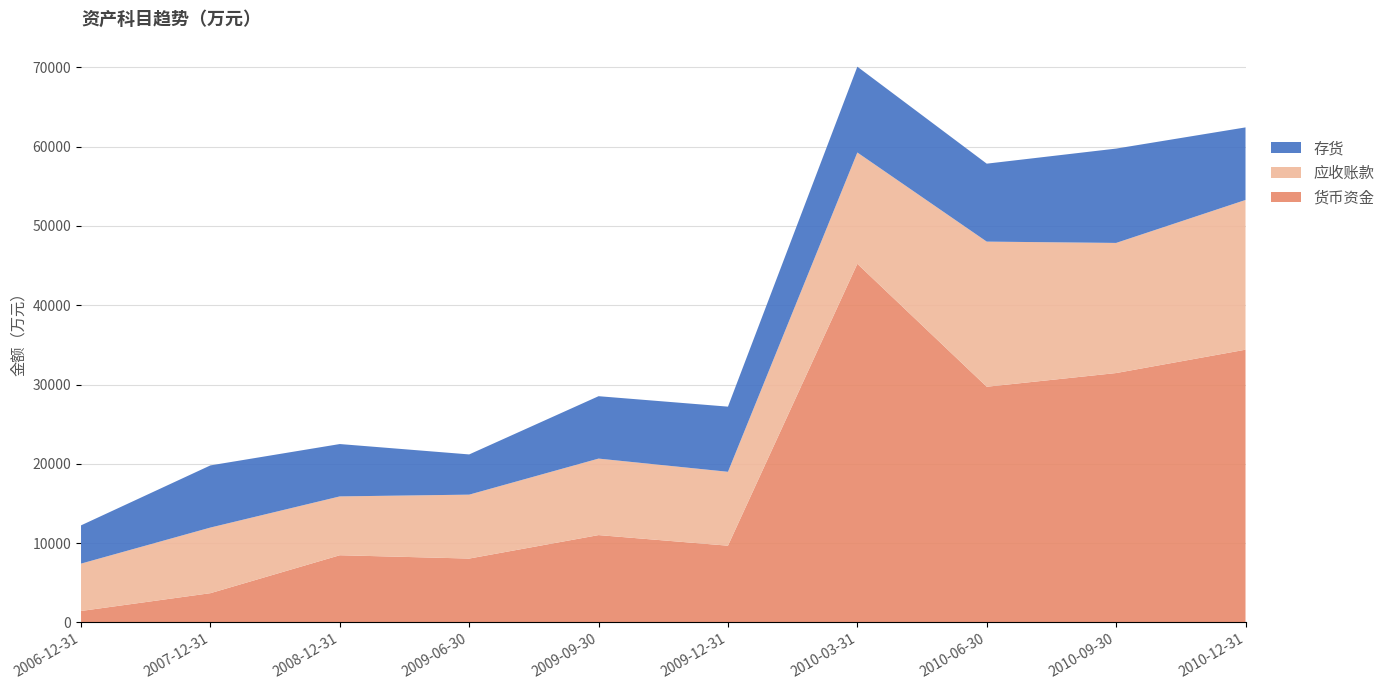

Reading left to right, what are all the values shown in this chart?

货币资金: 2006-12-31=1449	2007-12-31=3694	2008-12-31=8479	2009-06-30=8059	2009-09-30=11019	2009-12-31=9682	2010-03-31=45229	2010-06-30=29726	2010-09-30=31454	2010-12-31=34399
应收账款: 2006-12-31=5972	2007-12-31=8275	2008-12-31=7418	2009-06-30=8060	2009-09-30=9646	2009-12-31=9319	2010-03-31=14036	2010-06-30=18302	2010-09-30=16408	2010-12-31=18881
存货: 2006-12-31=4824	2007-12-31=7838	2008-12-31=6603	2009-06-30=5072	2009-09-30=7869	2009-12-31=8216	2010-03-31=10823	2010-06-30=9830	2010-09-30=11896	2010-12-31=9151